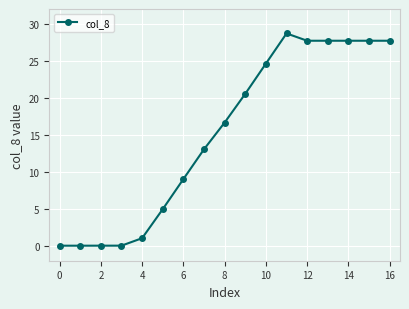

What is the value of the 13th point from the left?

27.7